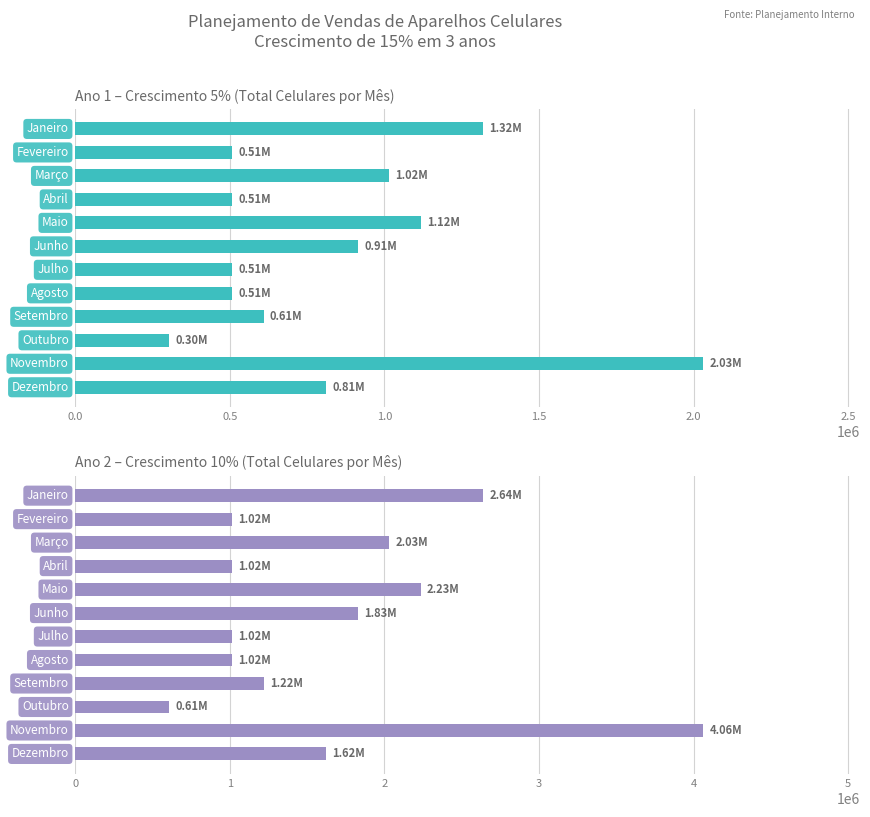

Reading left to right, what are all the values shown in this chart?

Ano 1 – Crescimento 5% (Total Celulares por Mês): 1320024.9	507701.9	1015403.8	507701.9	1116944.2	913863.4	507701.9	507701.9	609242.3	304621.1	2030807.6	812323.0
Ano 2 – Crescimento 10% (Total Celulares por Mês): 2640049.8	1015403.8	2030807.6	1015403.8	2233888.3	1827726.8	1015403.8	1015403.8	1218484.5	609242.3	4061615.1	1624646.0